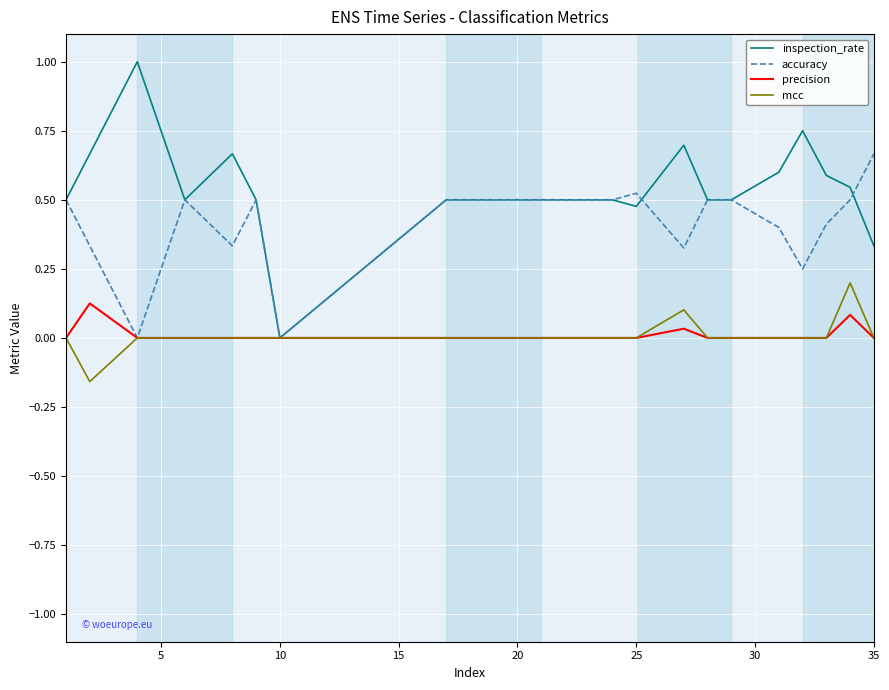

Which series has the widest spread of values?

inspection_rate